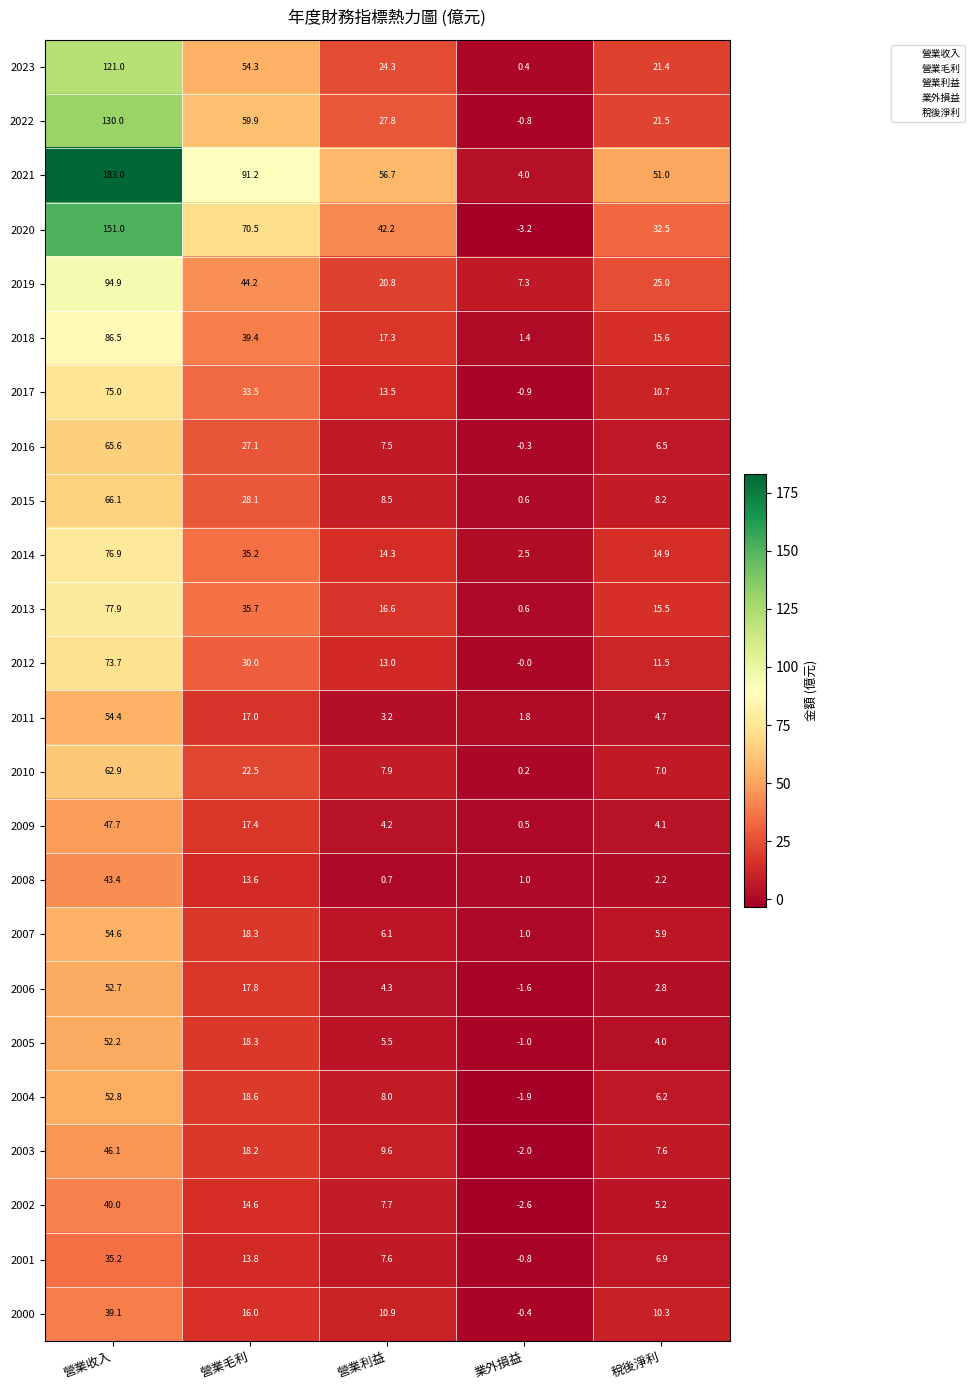

At how many categories does at least one series exceed 75?

2